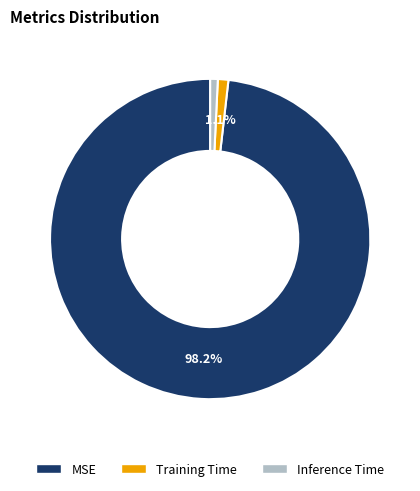

Does MSE represent more than half of the total?

Yes